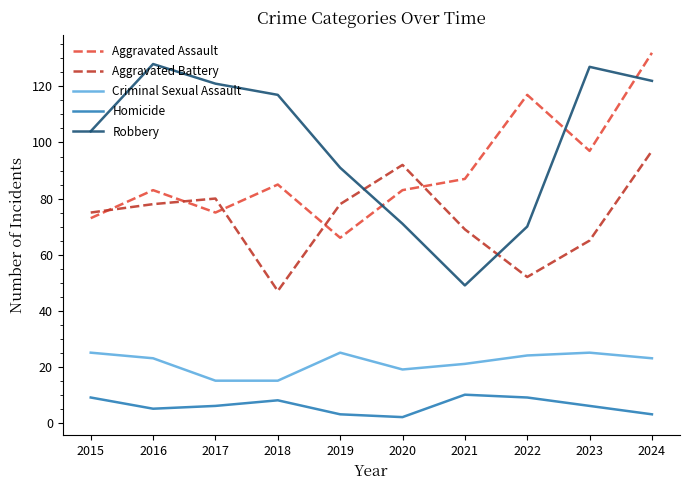

At how many categories does at least one series exceed 74?

10